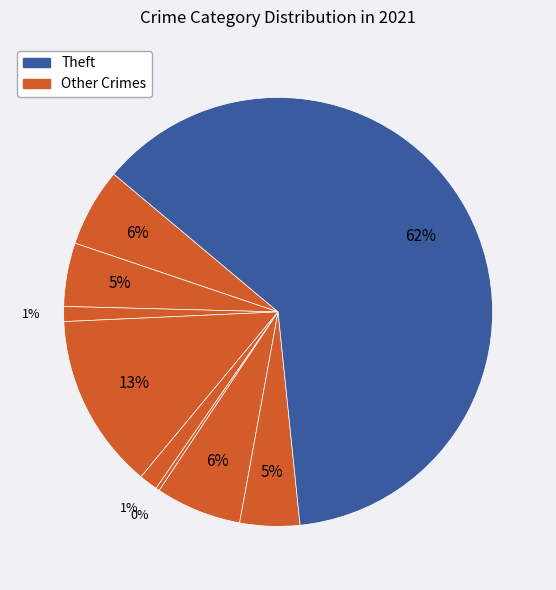

How many segments does this pie chart have?

9